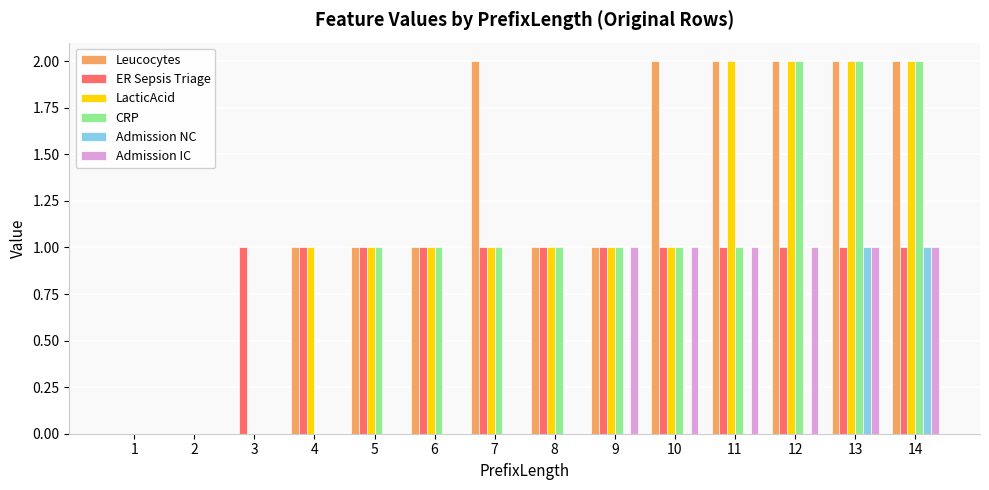

Which series has the largest total across all categories?

Leucocytes